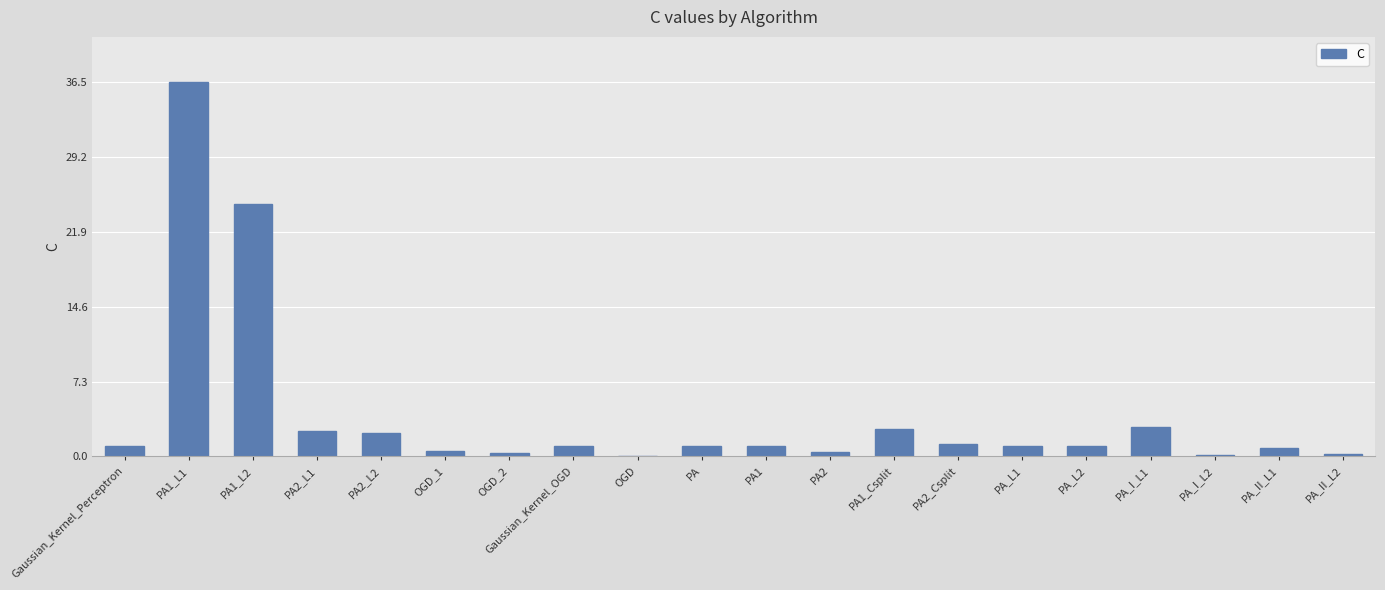

What is the change in value from PA1_L2 to PA_L1?

-23.6